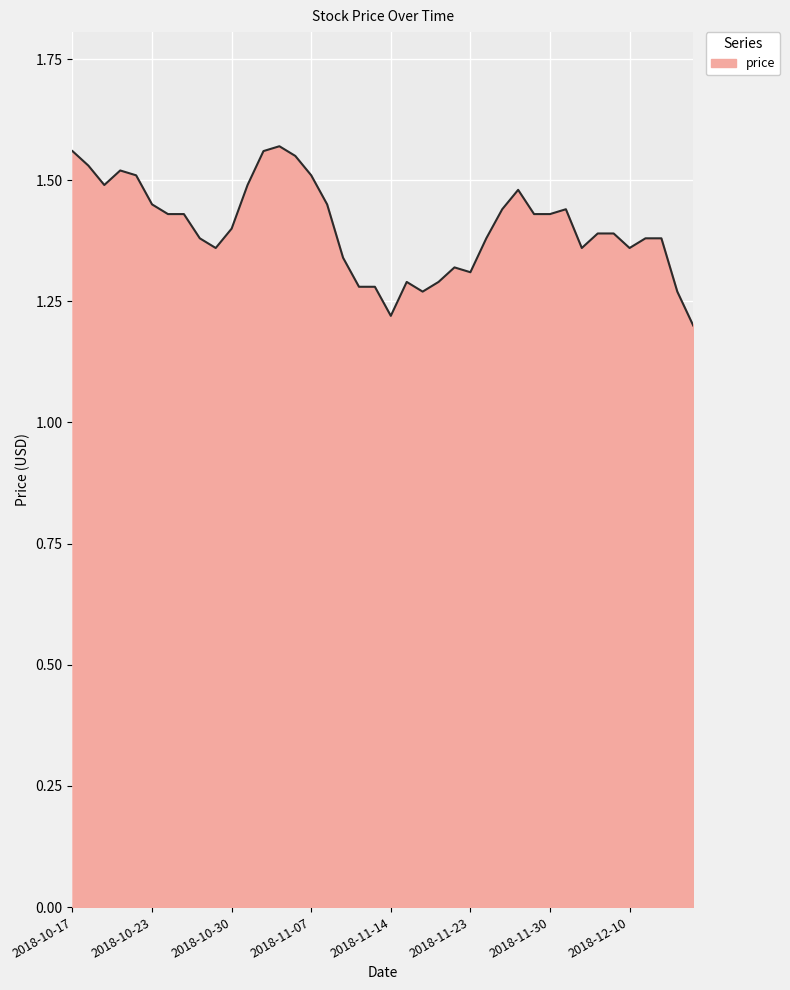

What is the difference between the maximum and minimum values?

0.4